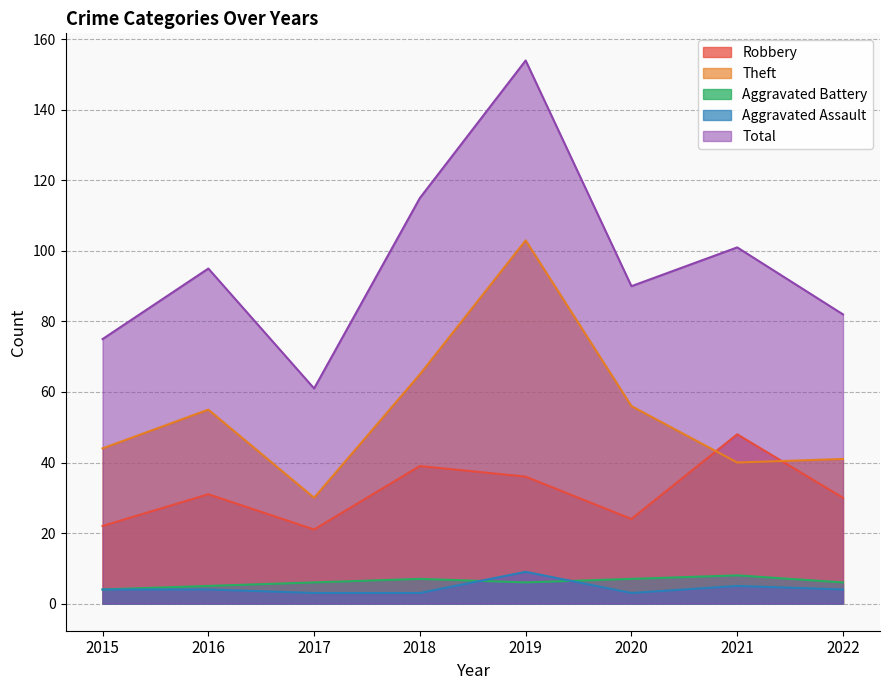

Read the Aggravated Battery value at 2019.

6